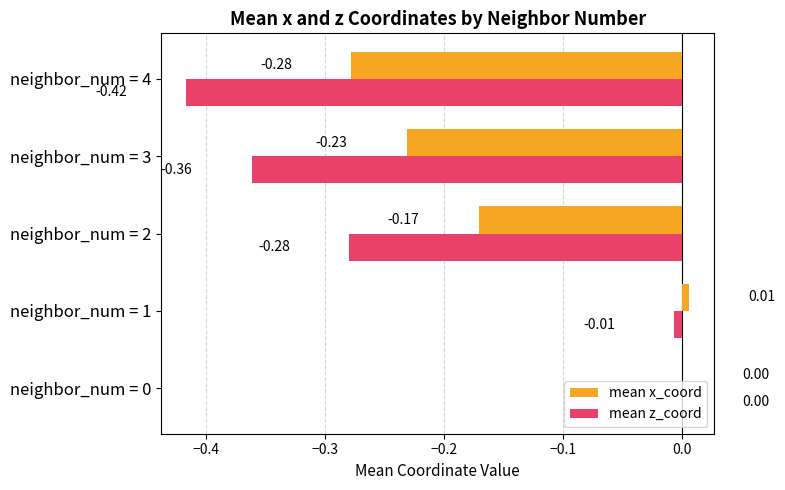

Which series changed the most between neighbor_num = 2 and neighbor_num = 3?

mean z_coord